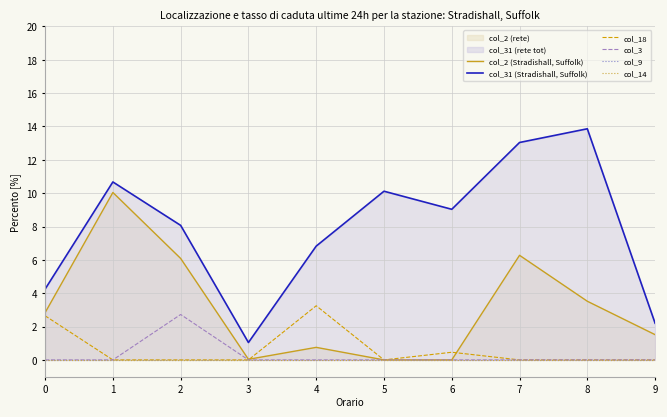

Which has a higher value, 9 or 2?

2